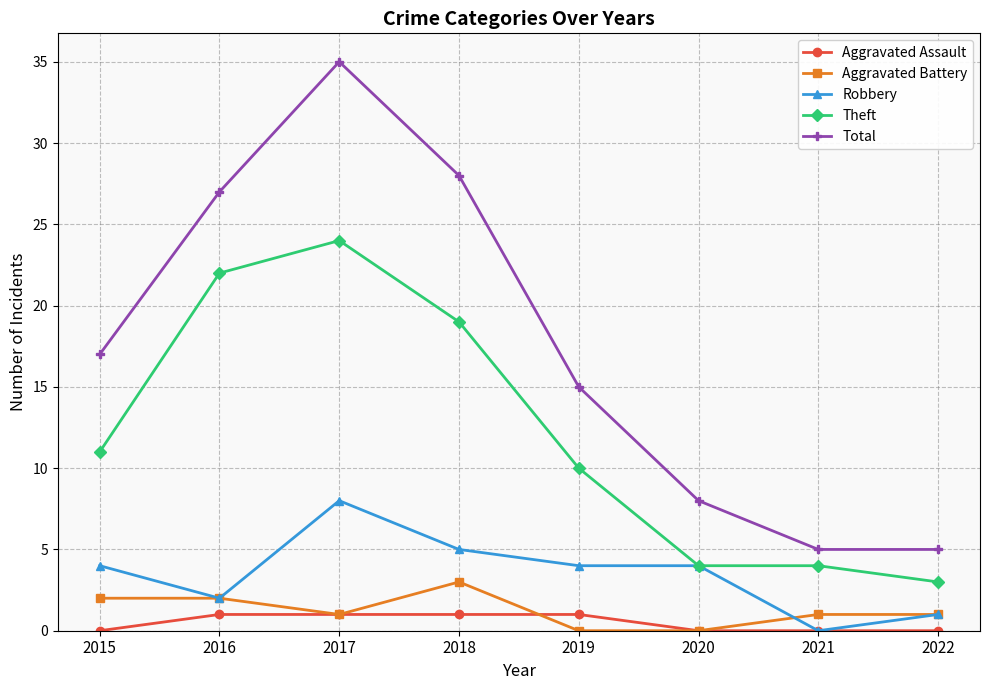

Rank the series by their maximum value, from lowest to highest.

Aggravated Assault, Aggravated Battery, Robbery, Theft, Total